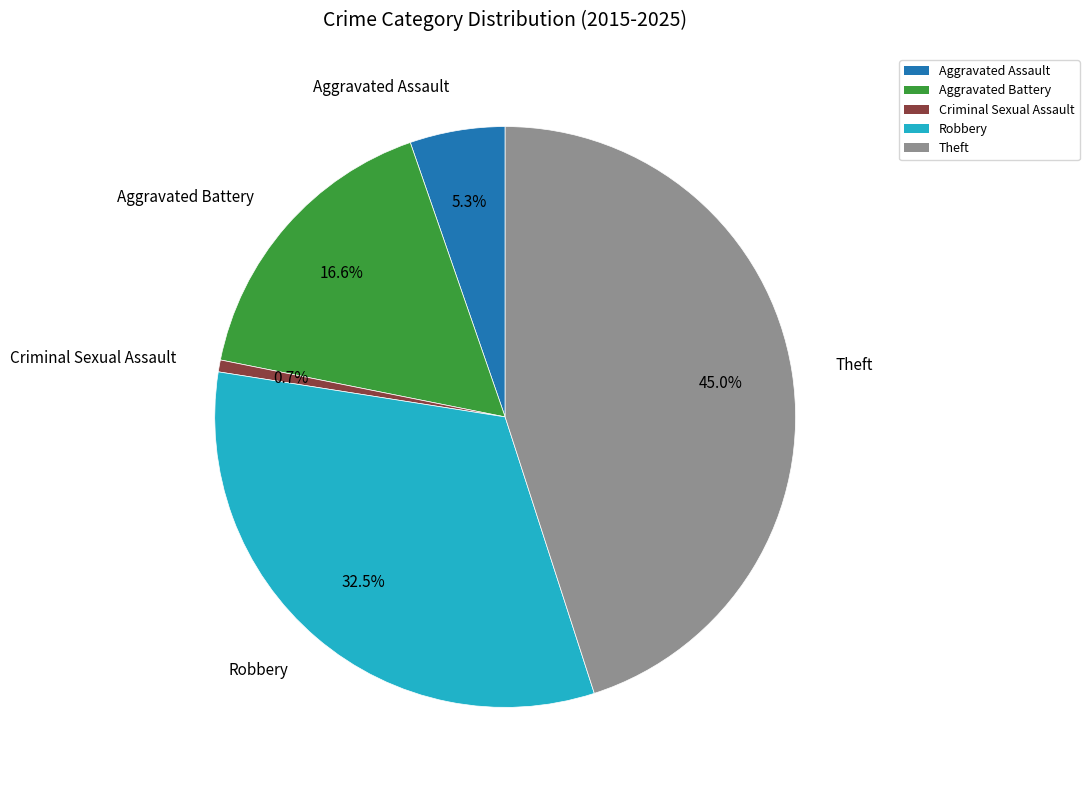

What is the largest slice in the pie chart?

Theft